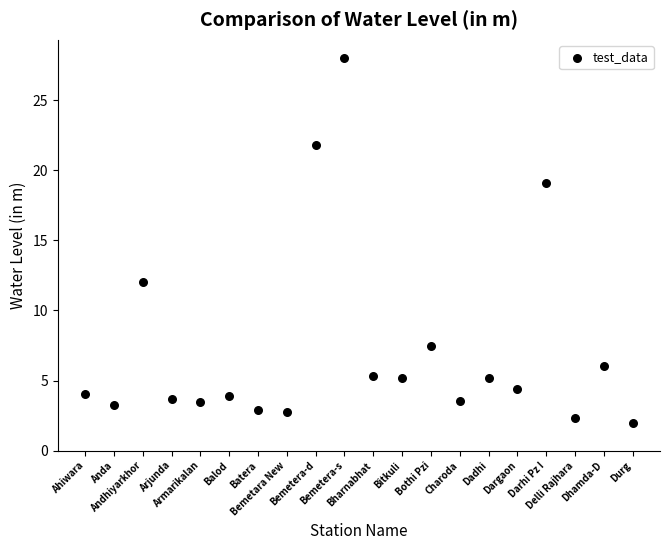

What Y value in the scatter plot is closest to 14?

12.0